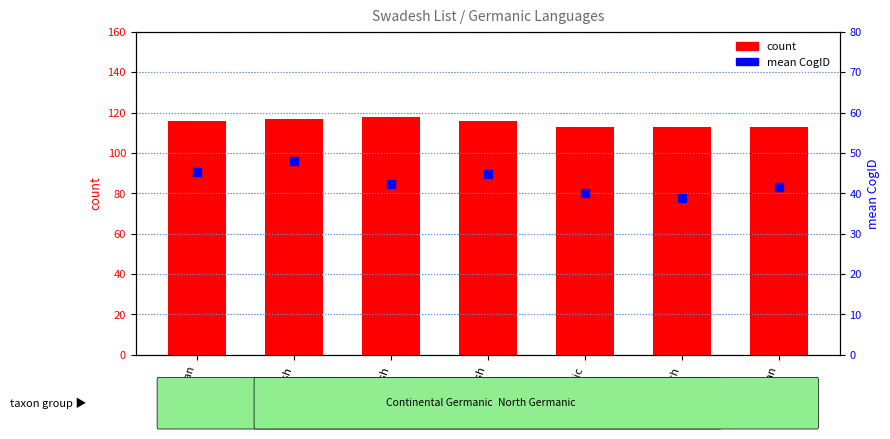

Which series reaches the minimum Y coordinate?

mean CogID